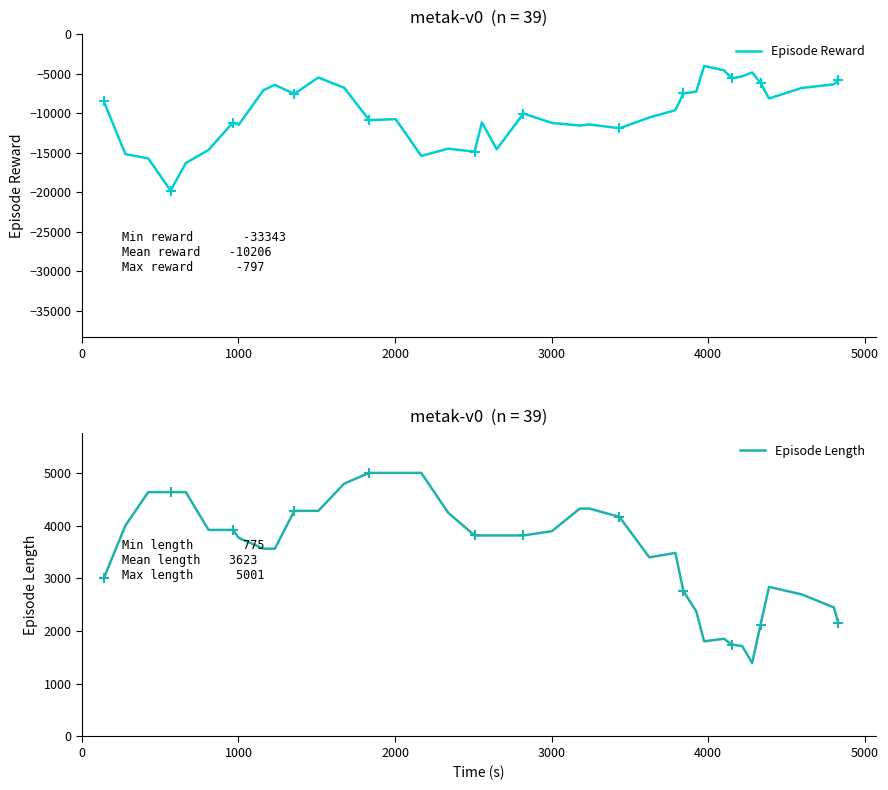

Which series has the widest spread of values?

Episode Reward